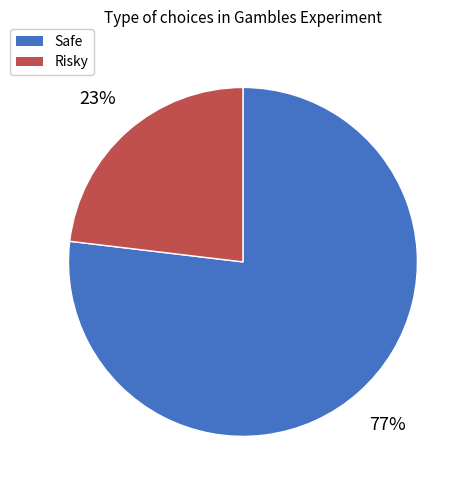

Combined, do Risky and Safe account for over 50%?

Yes